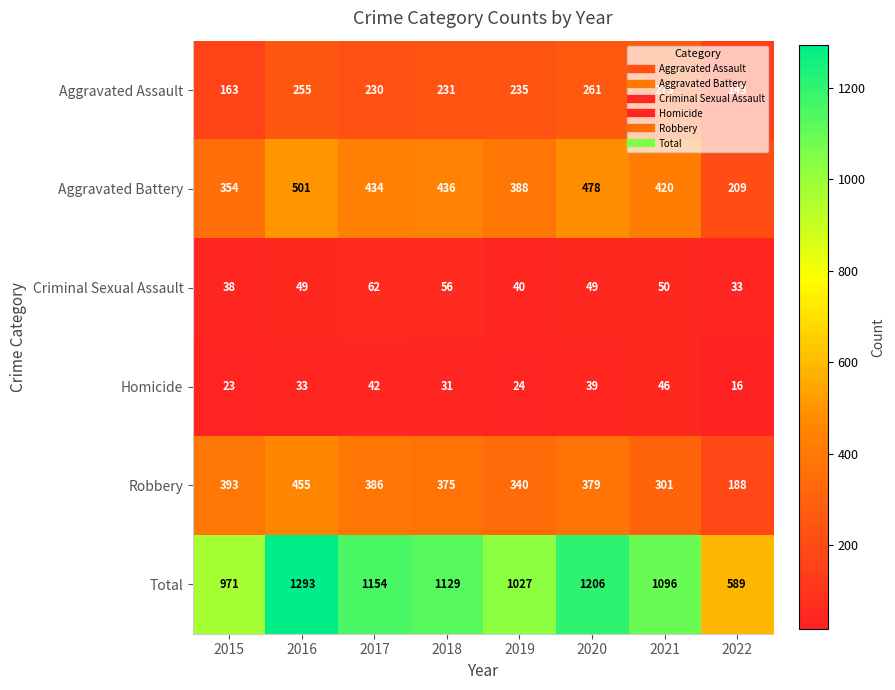

Read the Criminal Sexual Assault value at 2015, to the nearest 5.

40